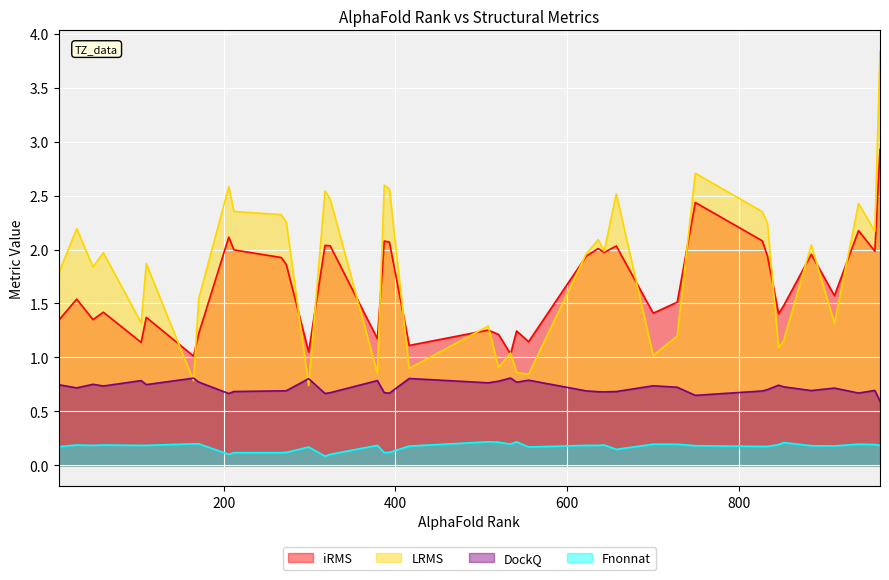

At which category is the sum across all series the highest?

964